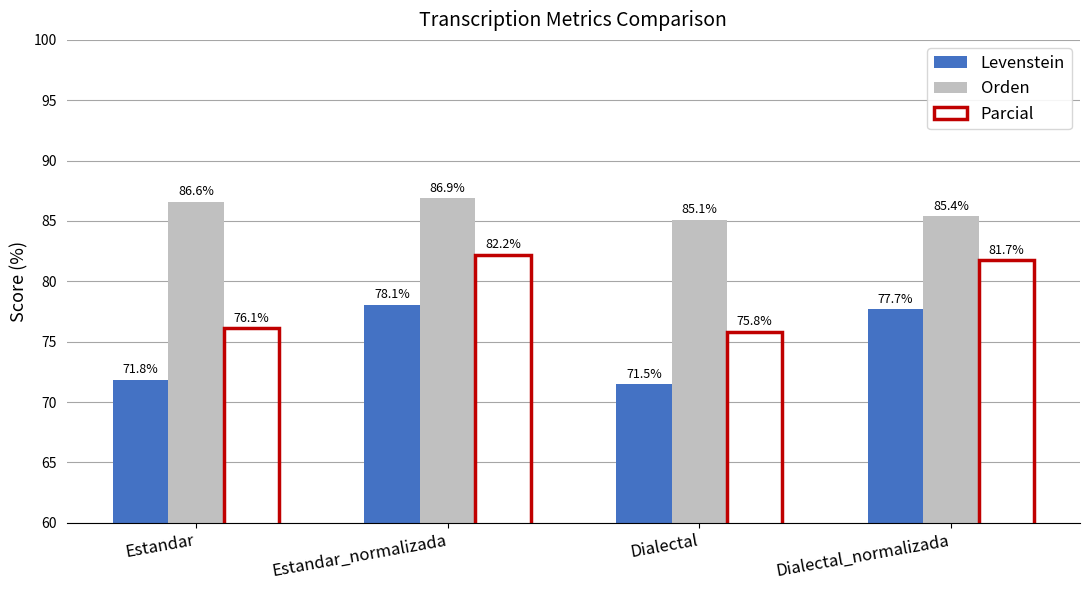

List the series in order of their overall mean, highest first.

Orden, Parcial, Levenstein